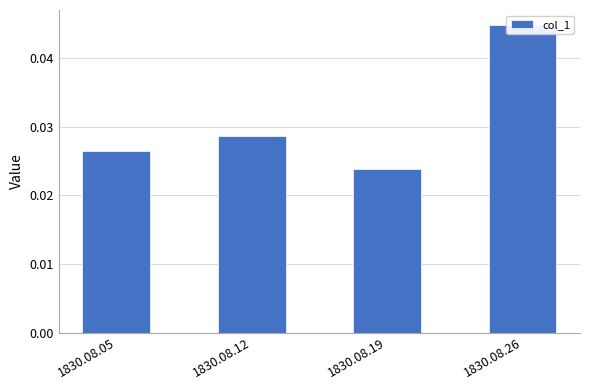

The value at 1830.08.26 is 0.1. True or false?

False